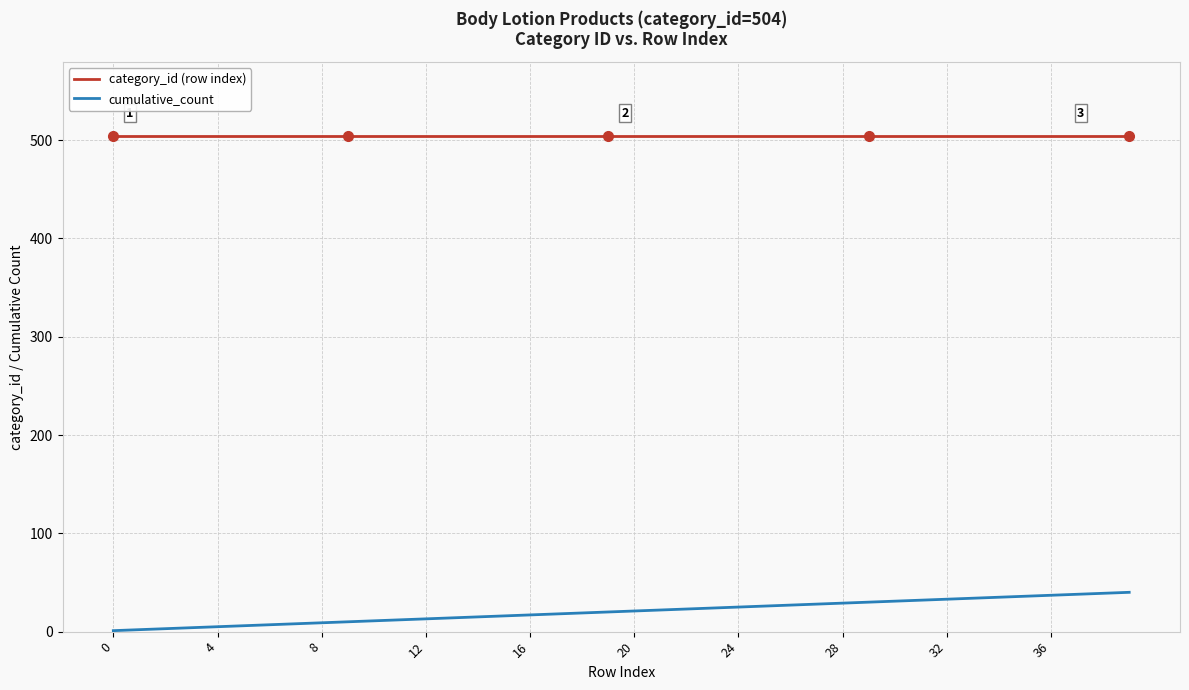

What is the greatest value displayed?

504